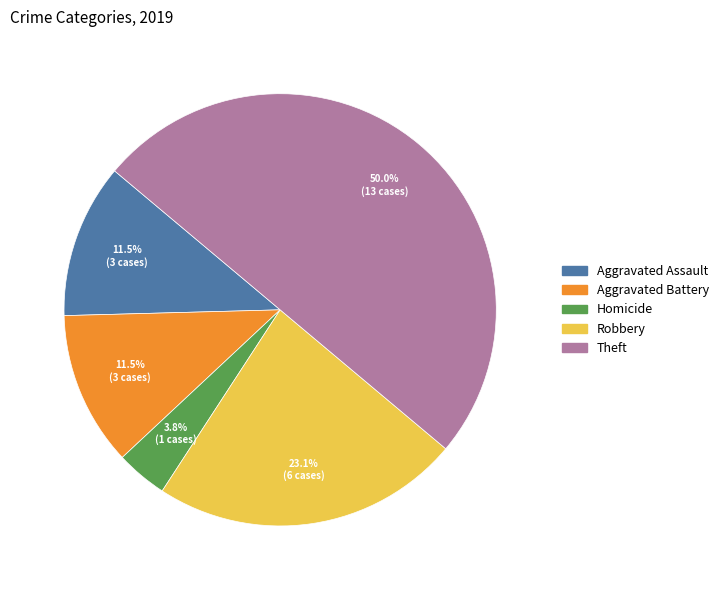

Does Homicide account for over 50% of the chart?

No